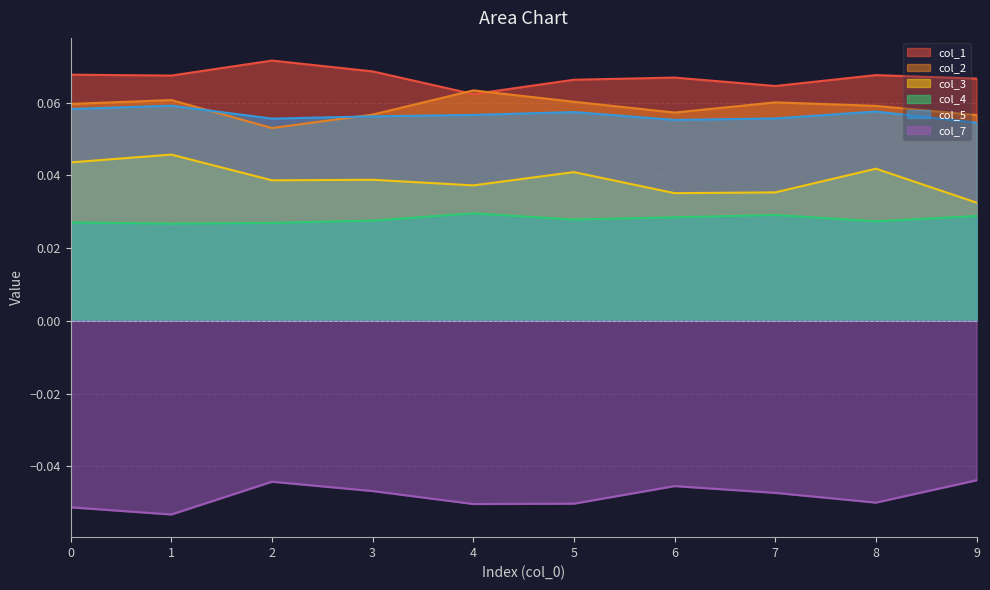

How many series are shown in this chart?

6